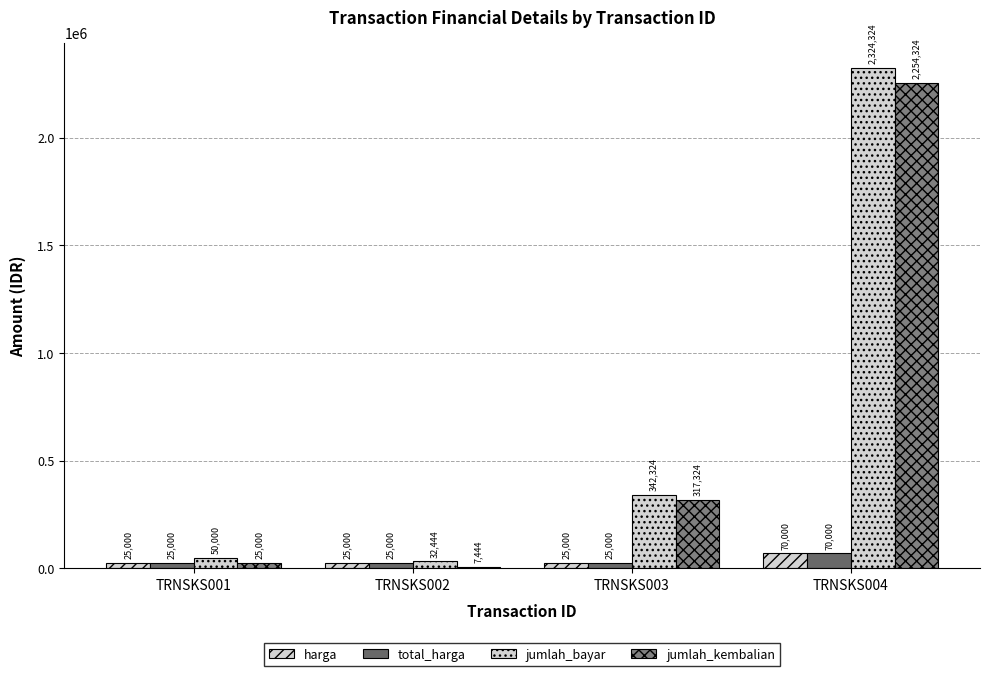

Does the chart contain any negative values?

No